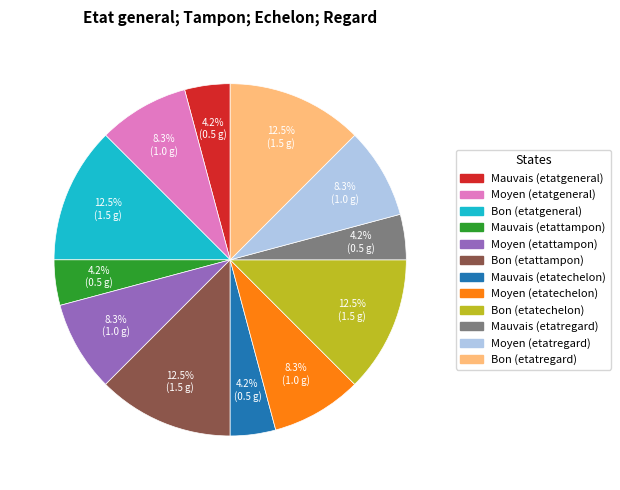

Combined, do Moyen (etatechelon) and Moyen (etattampon) account for over 50%?

No